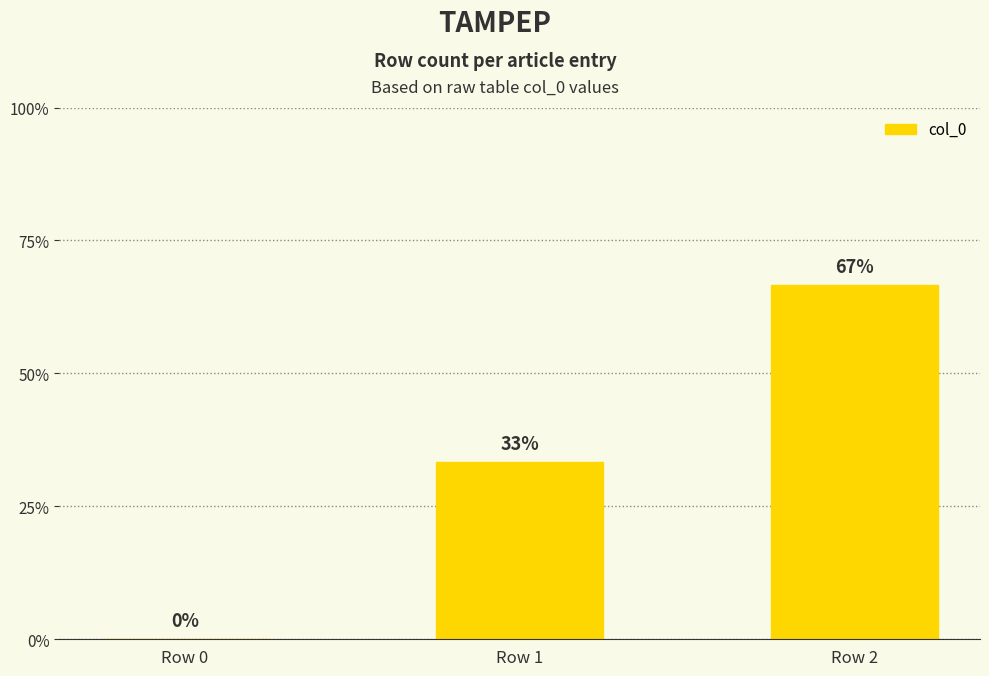

What is the value of the 2nd bar from the left?

1